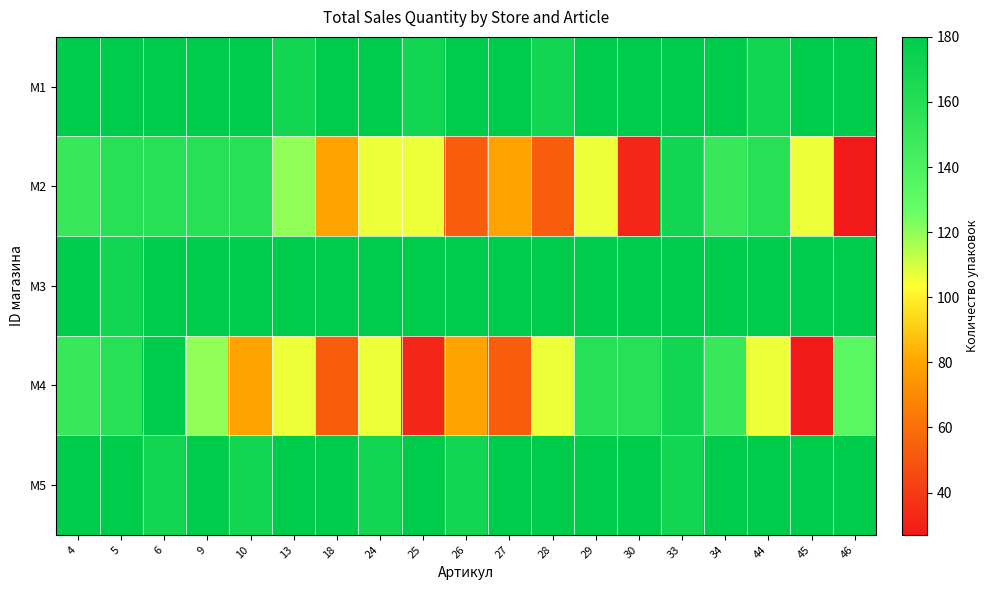

Which series has the widest spread of values?

M4